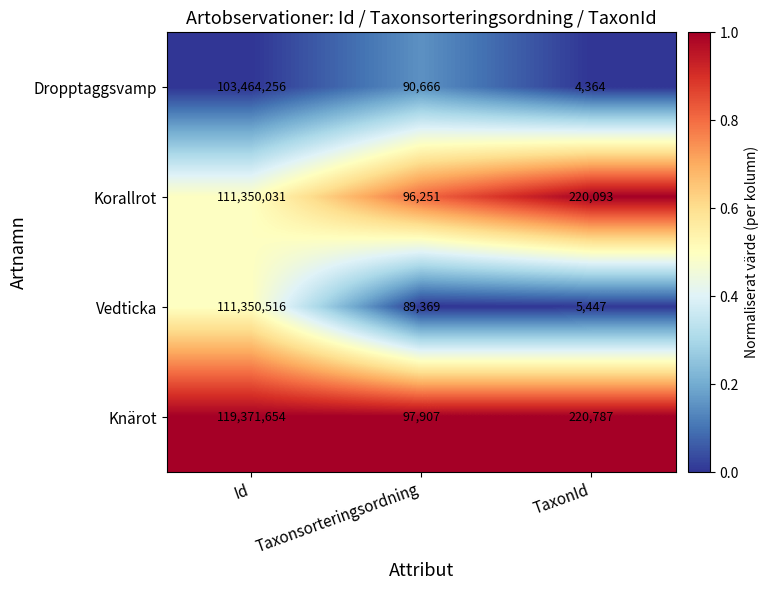

Rank the series at Id from highest to lowest value.

Knärot, Vedticka, Korallrot, Dropptaggsvamp